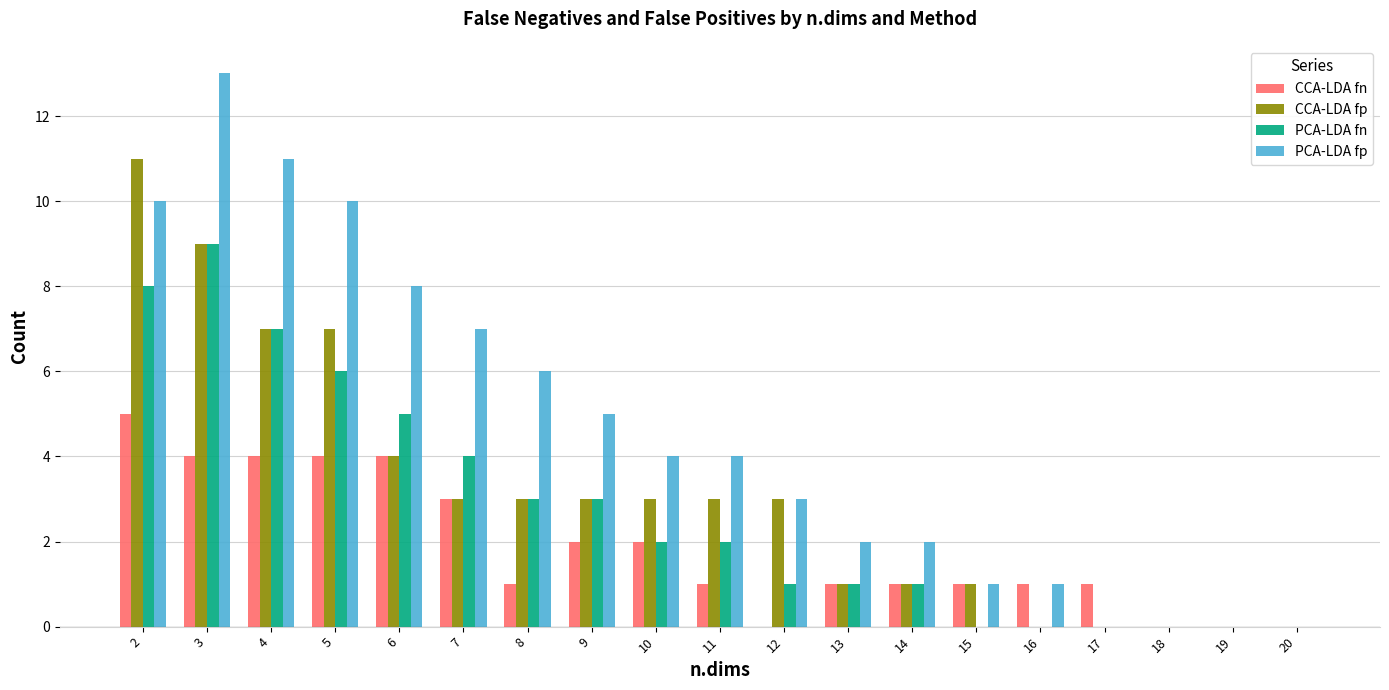

Count the PCA-LDA fn values in the range 0 to 5.

15